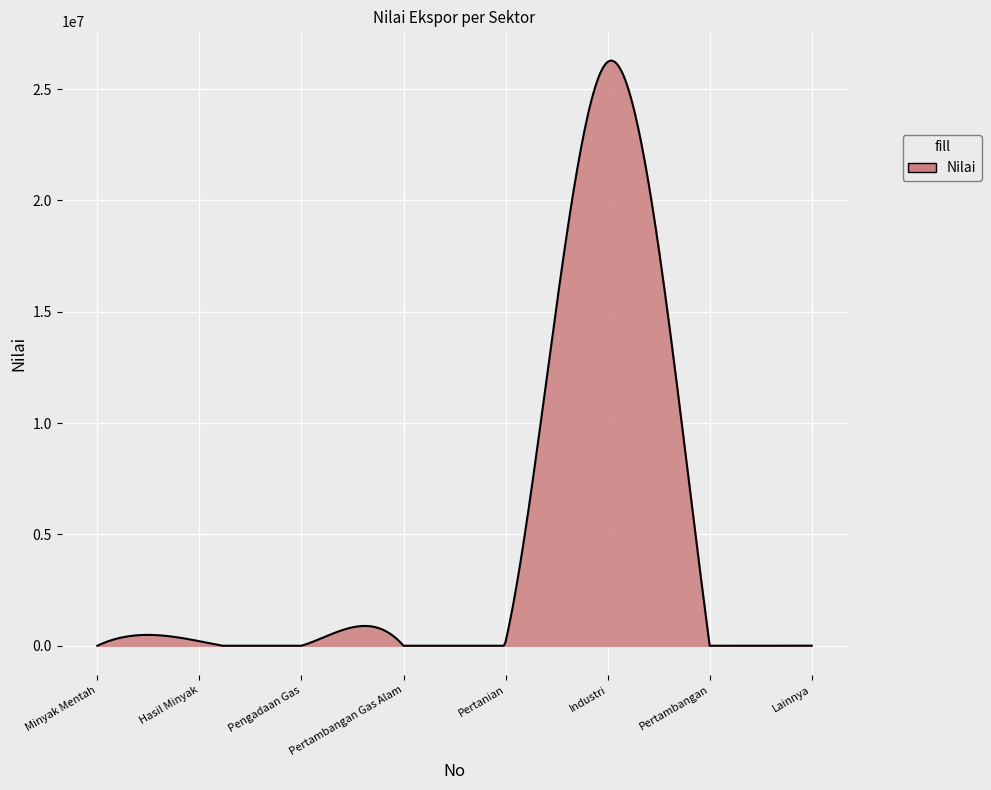

Count the number of data series in this chart.

1